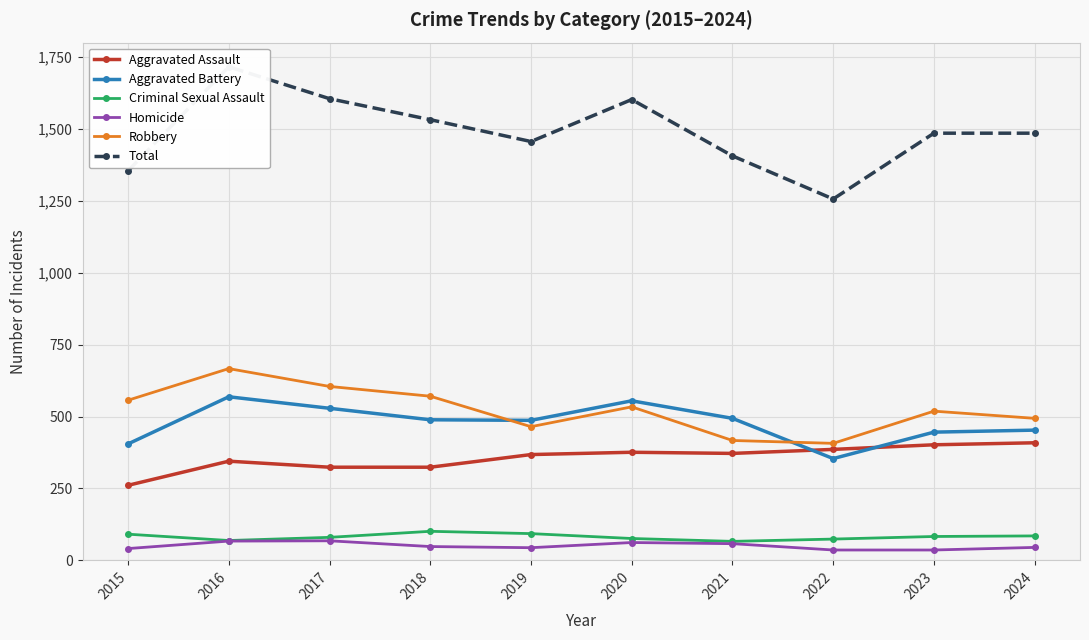

Which series has the widest spread of values?

Total